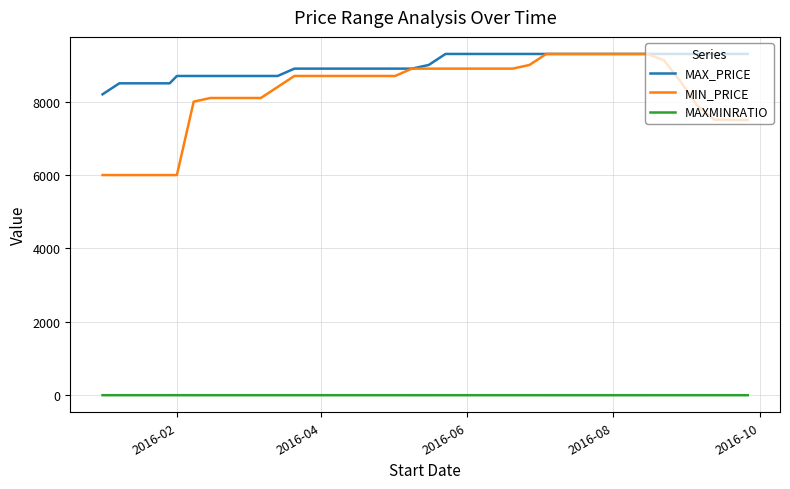

What is the maximum value for MIN_PRICE?

9300.0